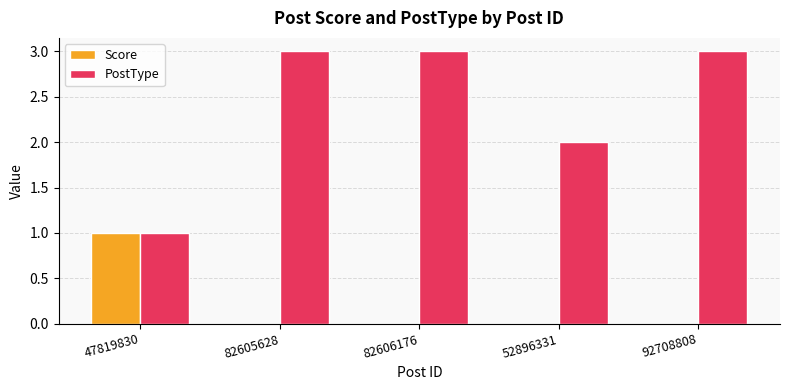

How many categories are shown in the chart?

5